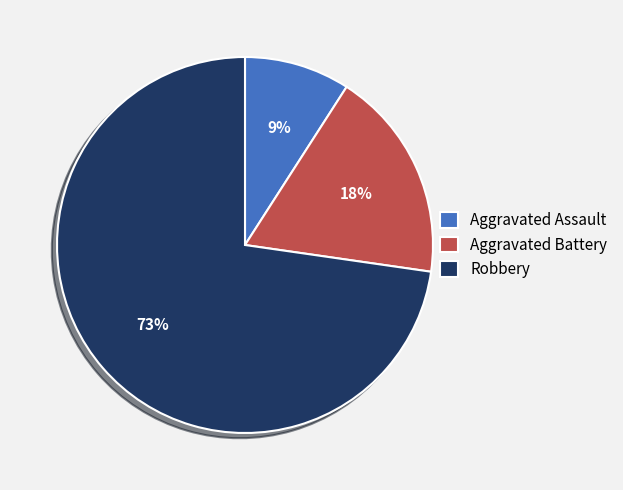

To the nearest percent, what is the average slice percentage?

33%